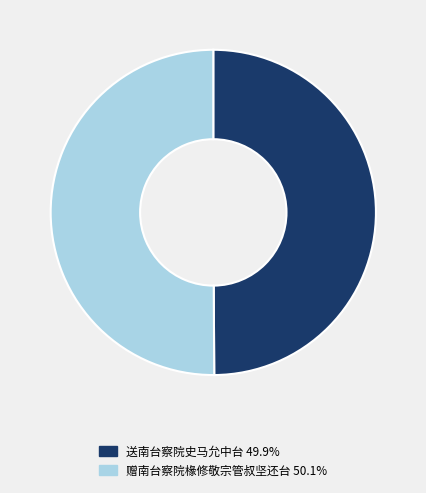

Combined, do 送南台察院史马允中台 49.9% and 赠南台察院椽修敬宗管叔坚还台 50.1% account for over 50%?

Yes